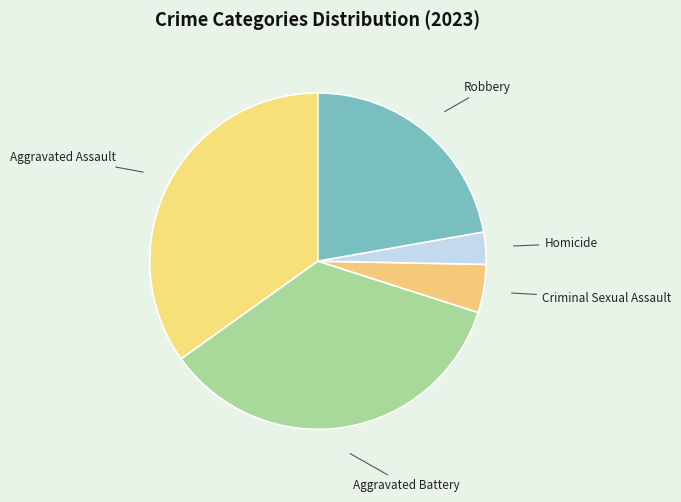

What is the smallest slice in the pie chart?

Homicide